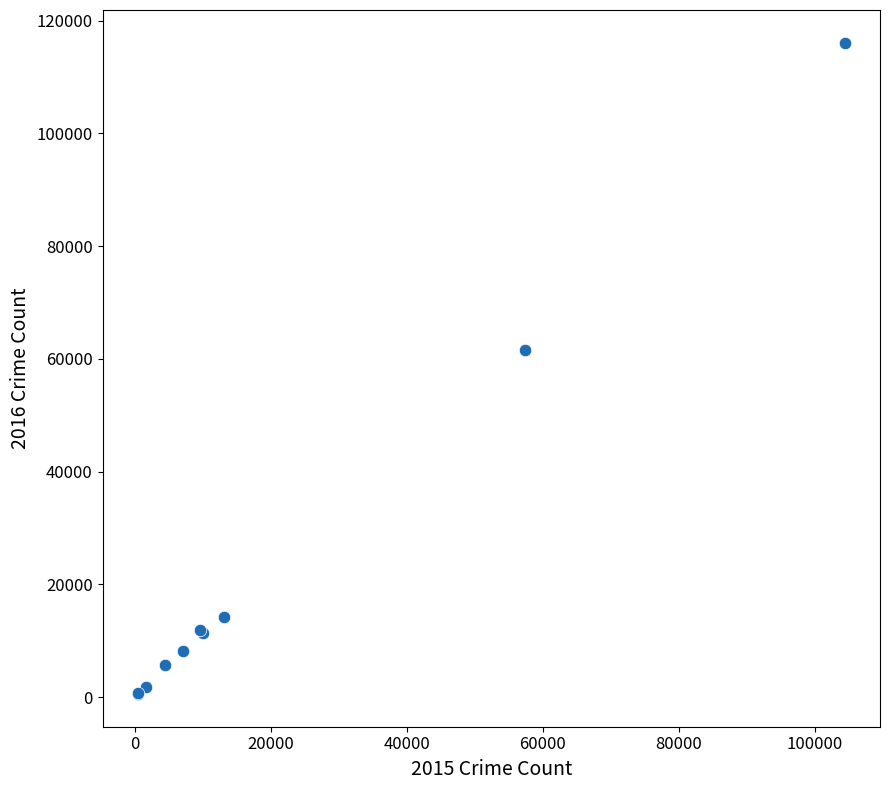

What Y value in the scatter plot is closest to 58315?

61623